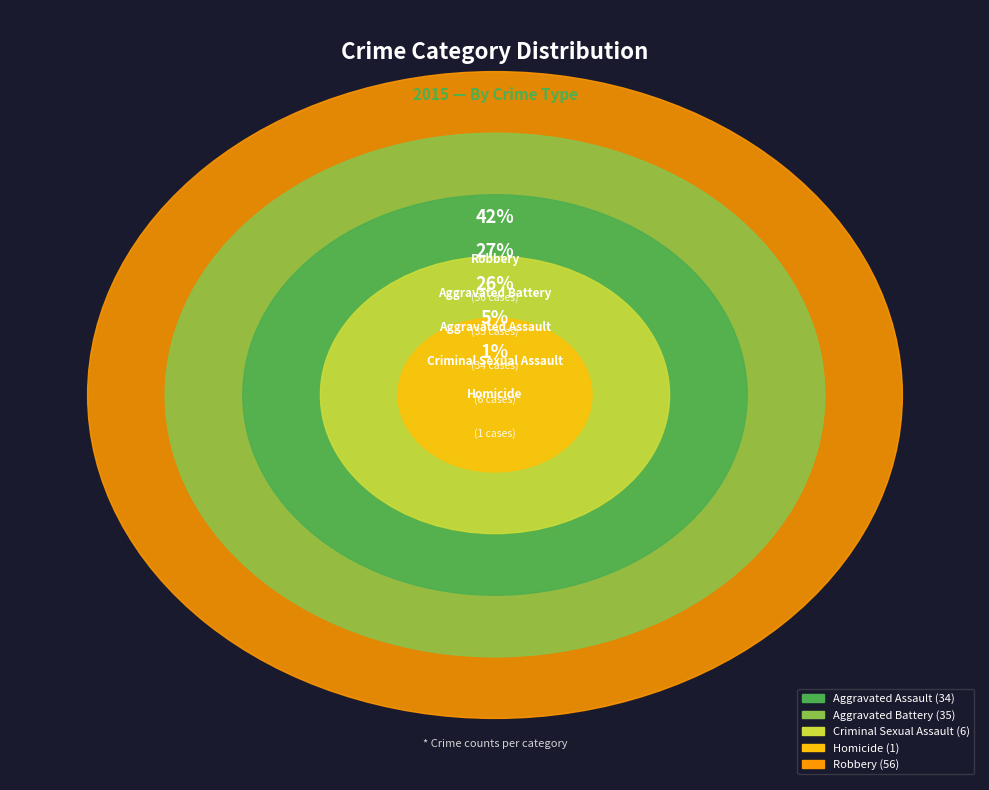

What percentage is NOT represented by Robbery?

57.6%